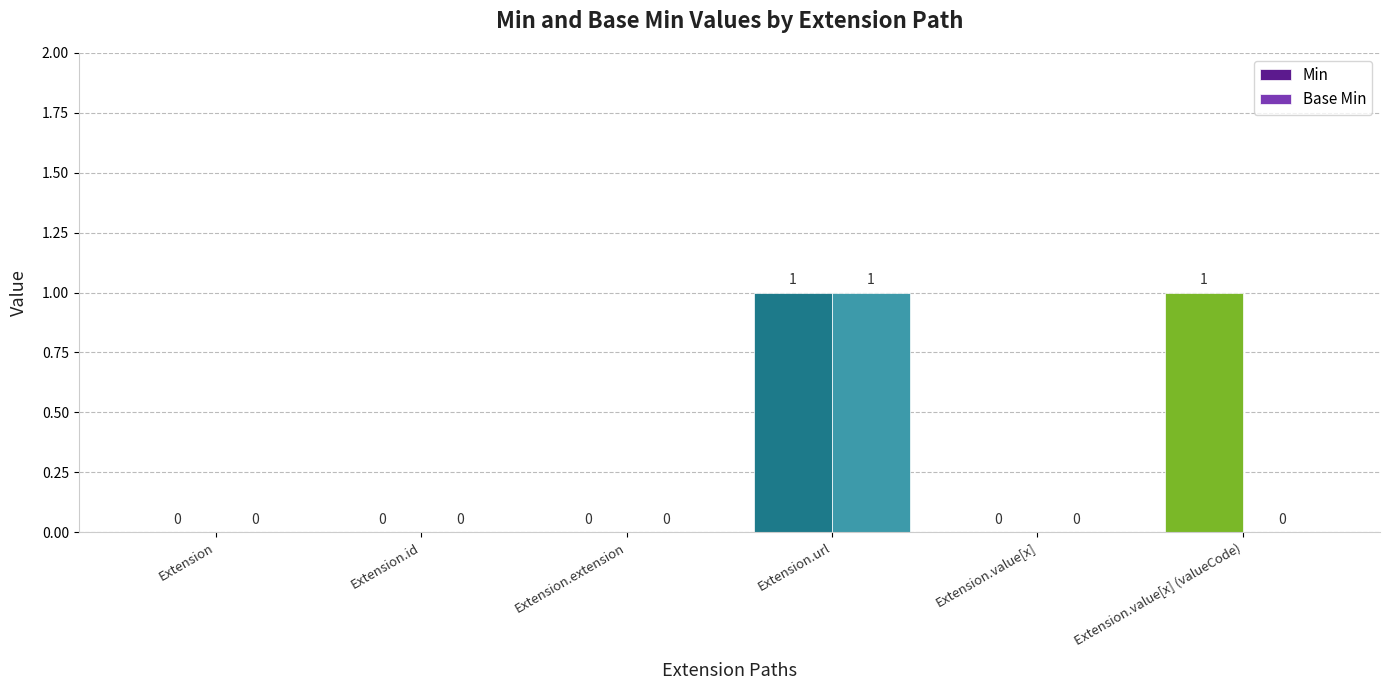

How many Min values are between 0 and 1?

6